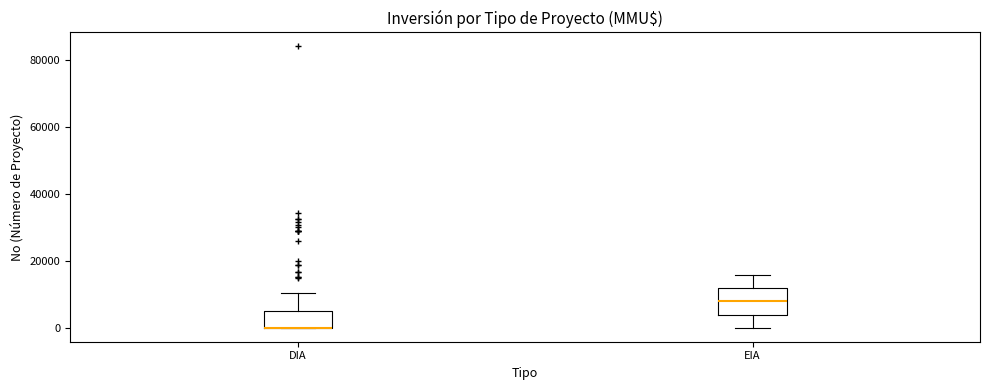

Reading left to right, transcribe this box plot: for each box, give where its median line is, the range the box spans, and where its two whiskers end, as read against the y-axis. The values are not printed on the chart, so give them approximately, as read against the axis.

DIA: median 0 (drawn on the box's lower edge), box 0 to 6000, whiskers 0 to 10000
EIA: median 8000, box 4000 to 12000, whiskers 0 to 16000